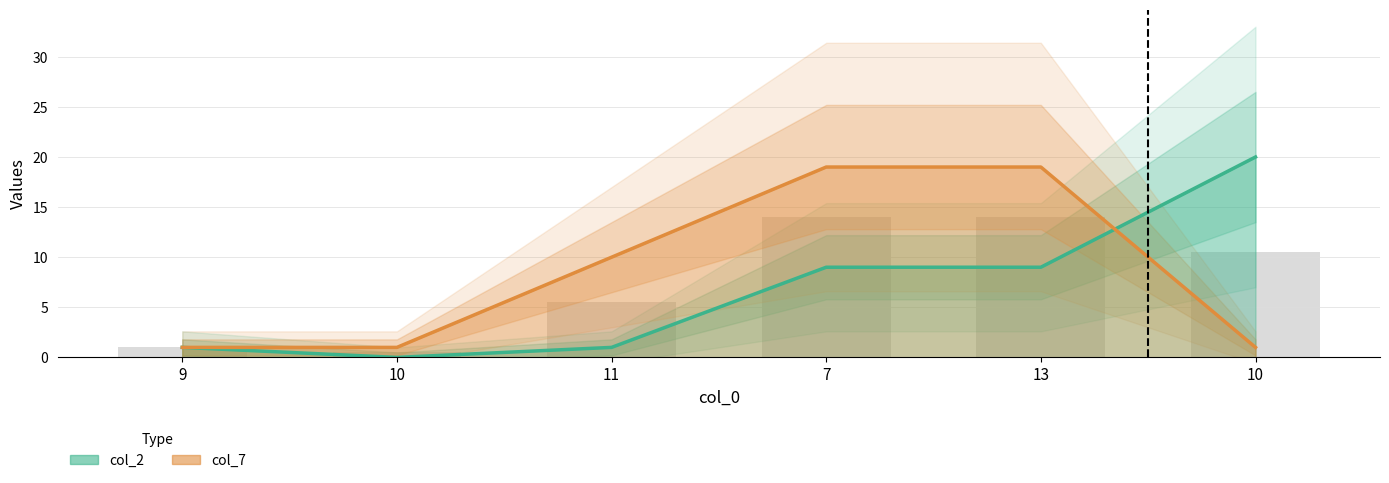

Where is col_2 nearest to the value 10?

7